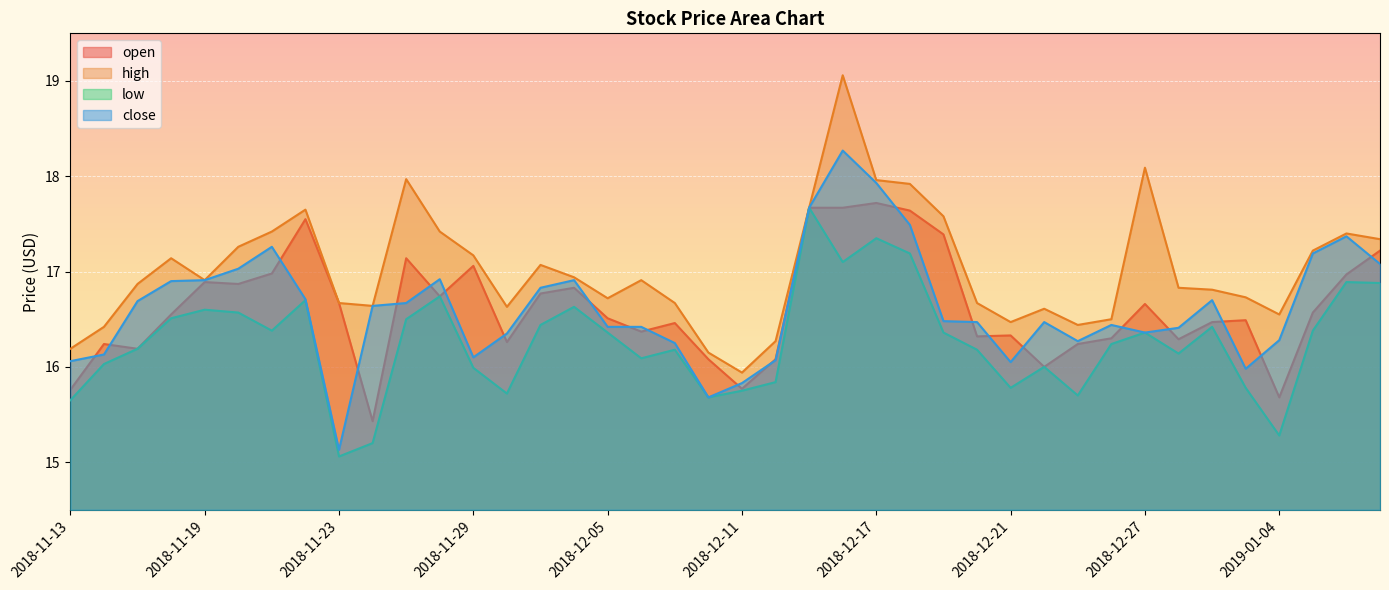

At which category does close reach its first local peak?

2018-11-21